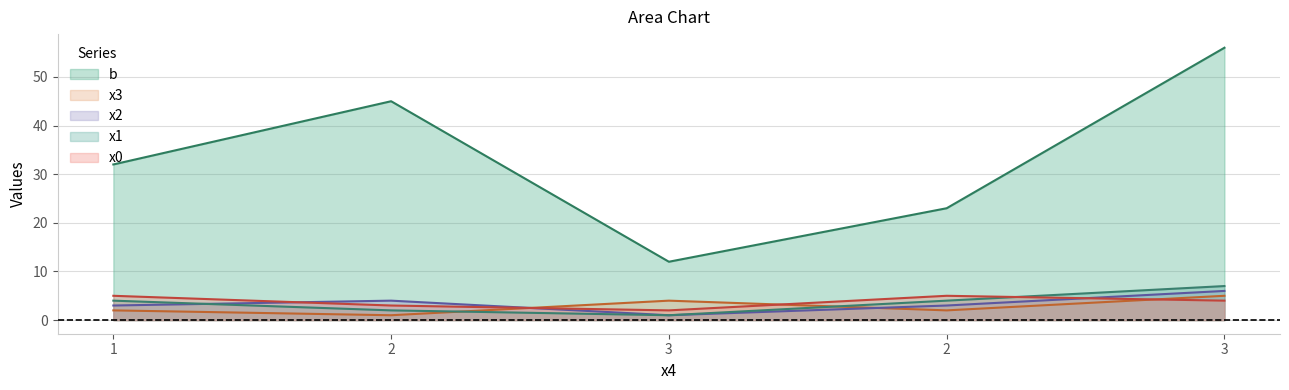

At which category is the sum across all series the highest?

3